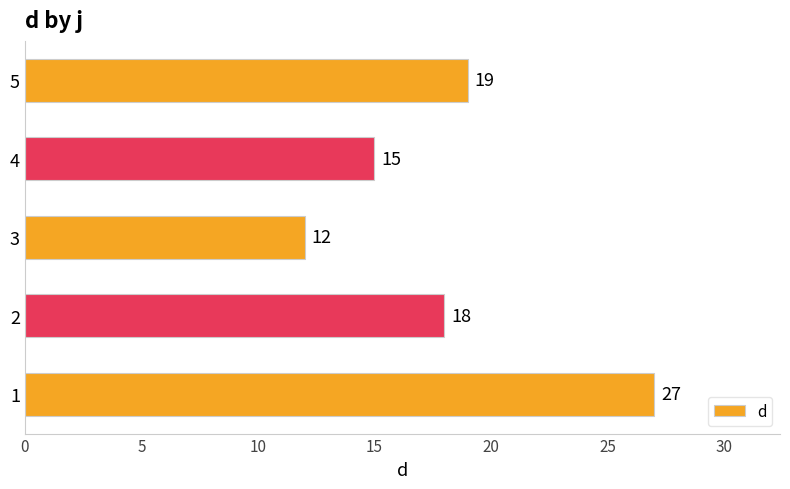

What is the sum of the values at 1 and 4?

42